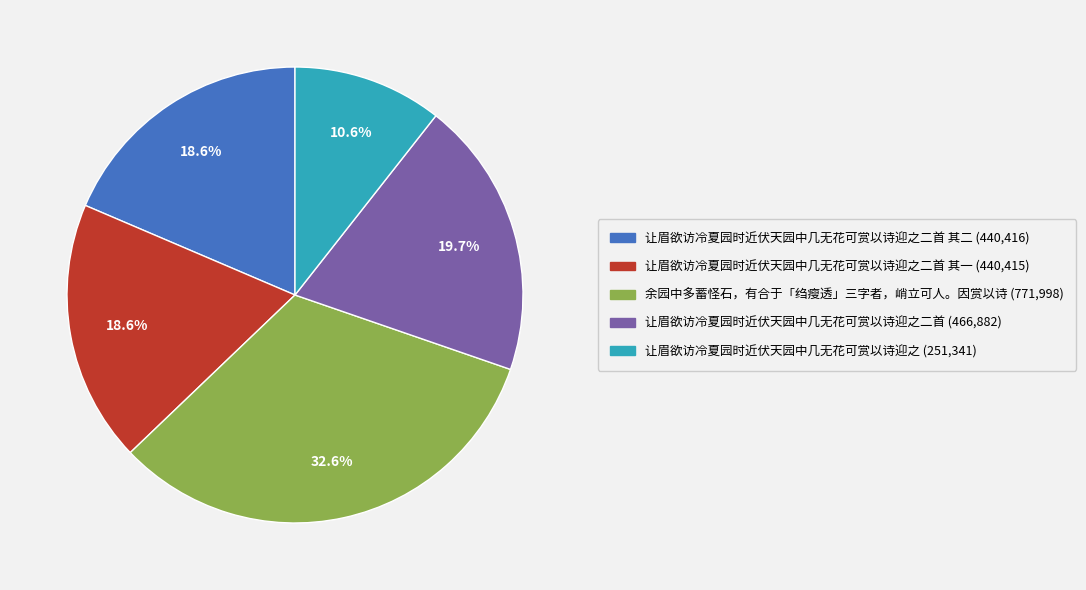

Is there any slice that represents more than half of the pie?

No